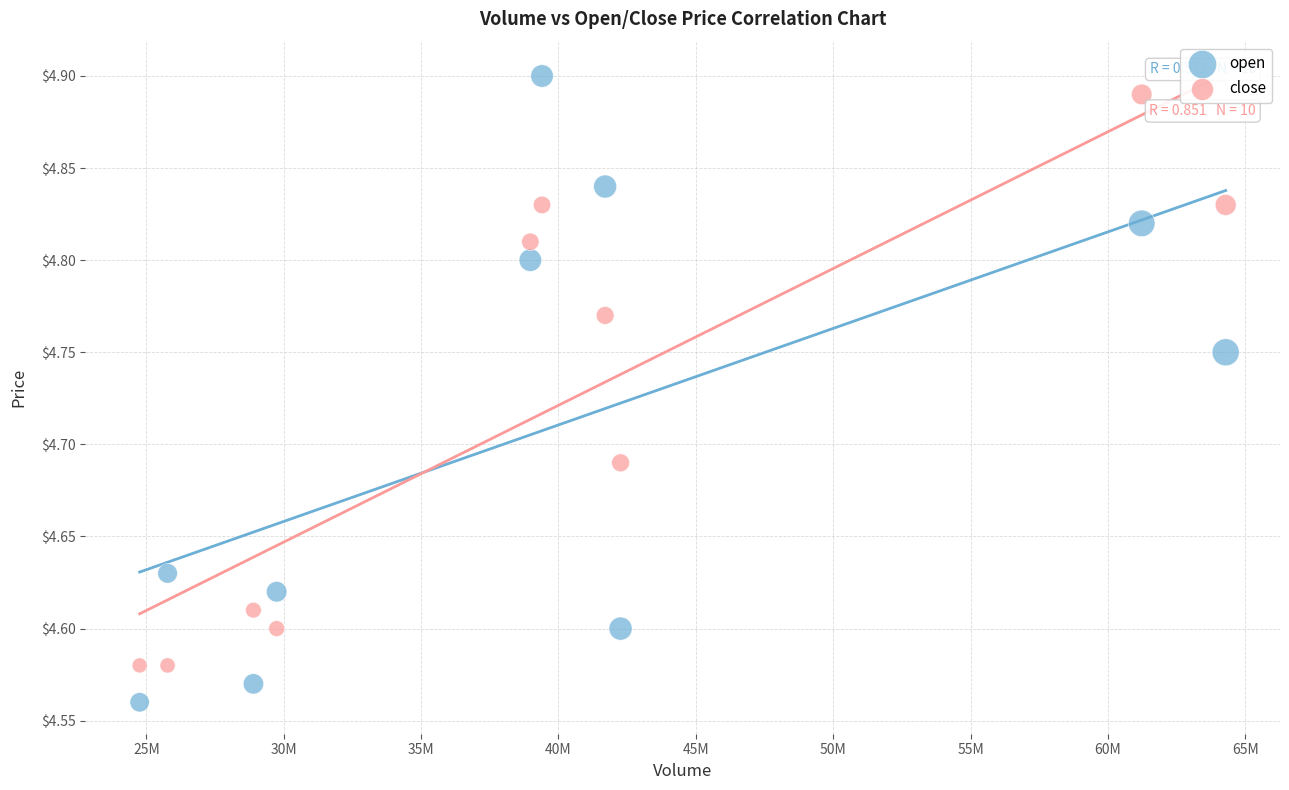

Across all data points, what is the range of X values (max minus min)?

39534146.0